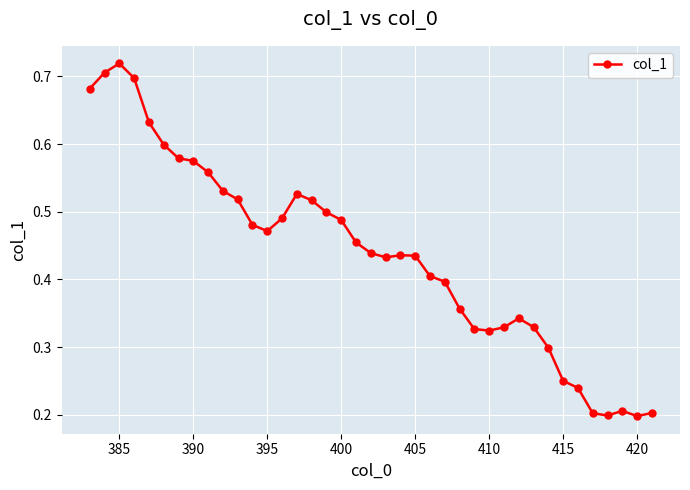

Count the values in the range 0 to 1.

39